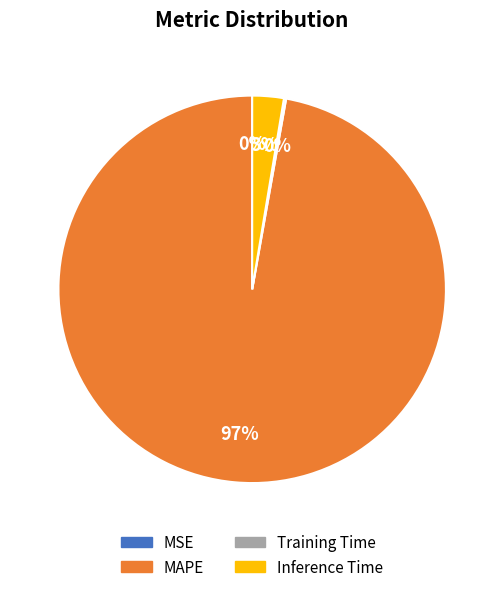

Which category has the biggest portion of the pie?

MAPE